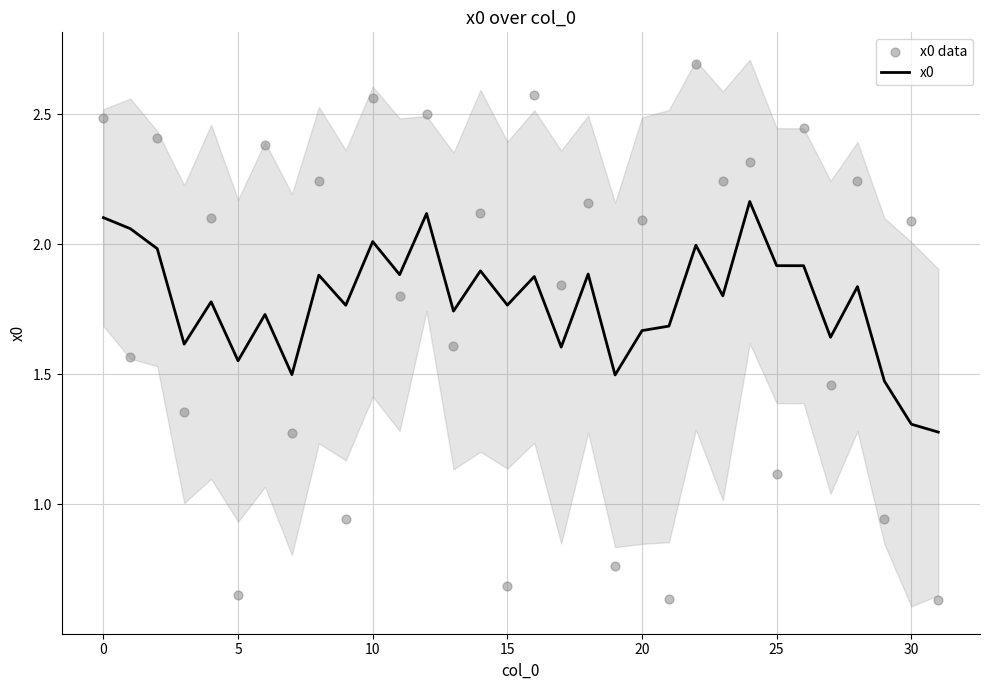

Which series has the largest total across all categories?

x0 data